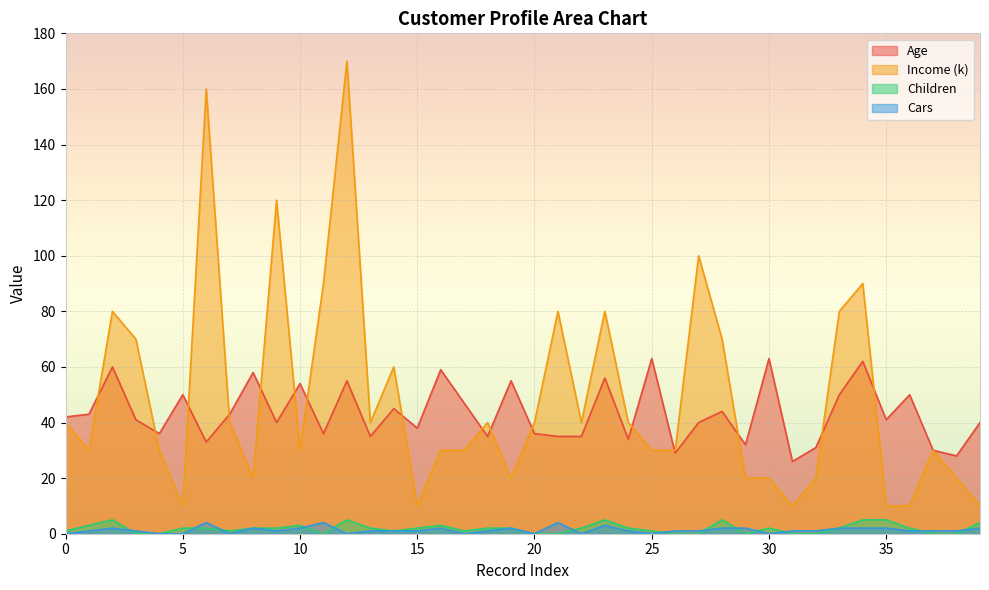

How many data points in Age are less than 41?

19